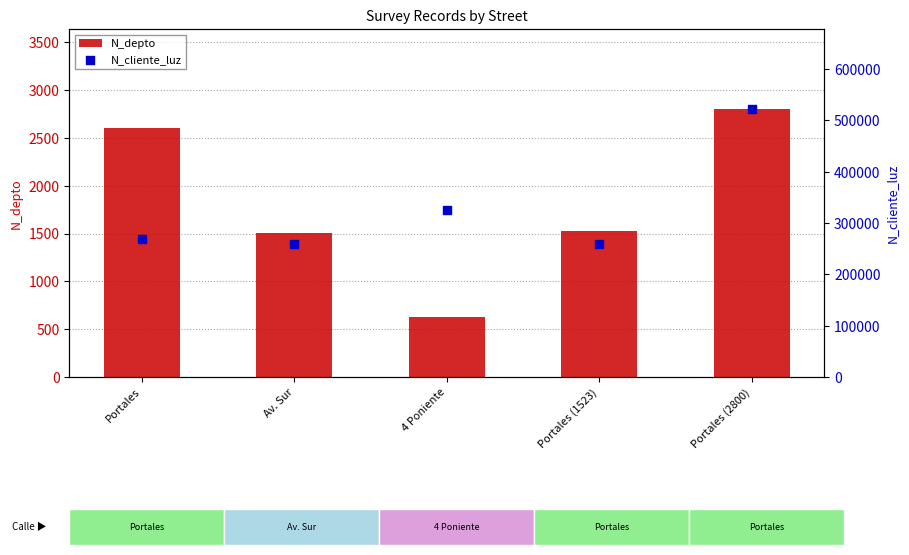

Which series has the largest total across all categories?

N_cliente_luz